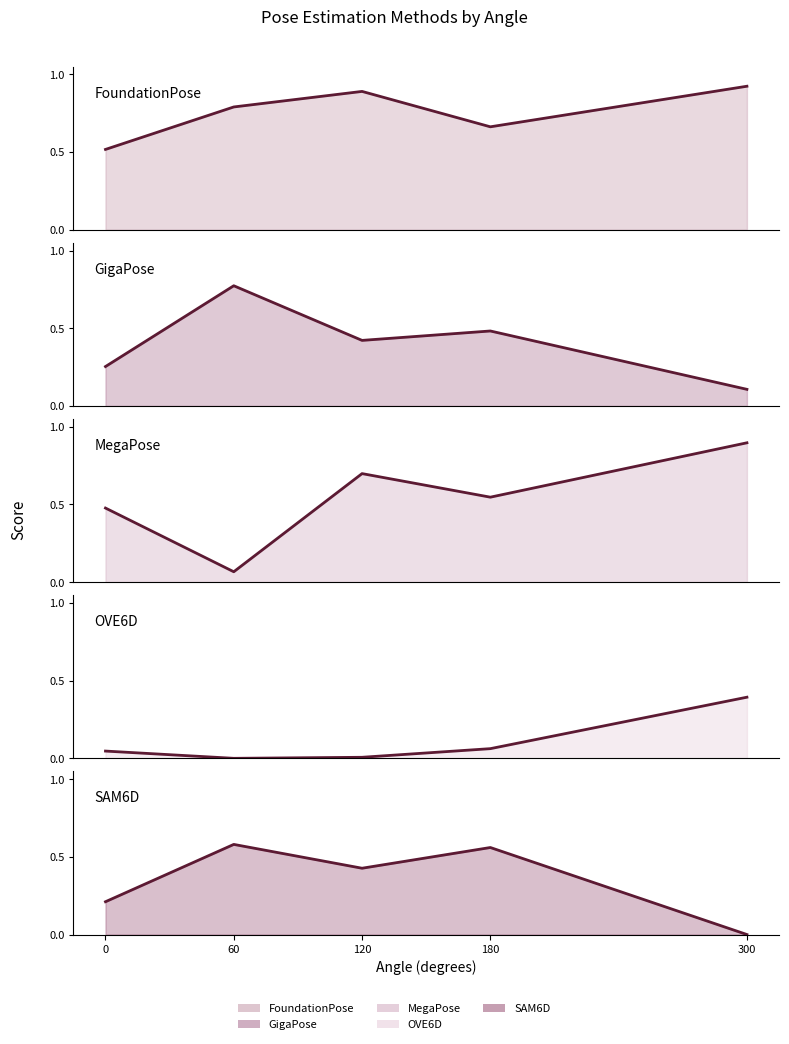

Which has a higher value, 180 or 0?

180